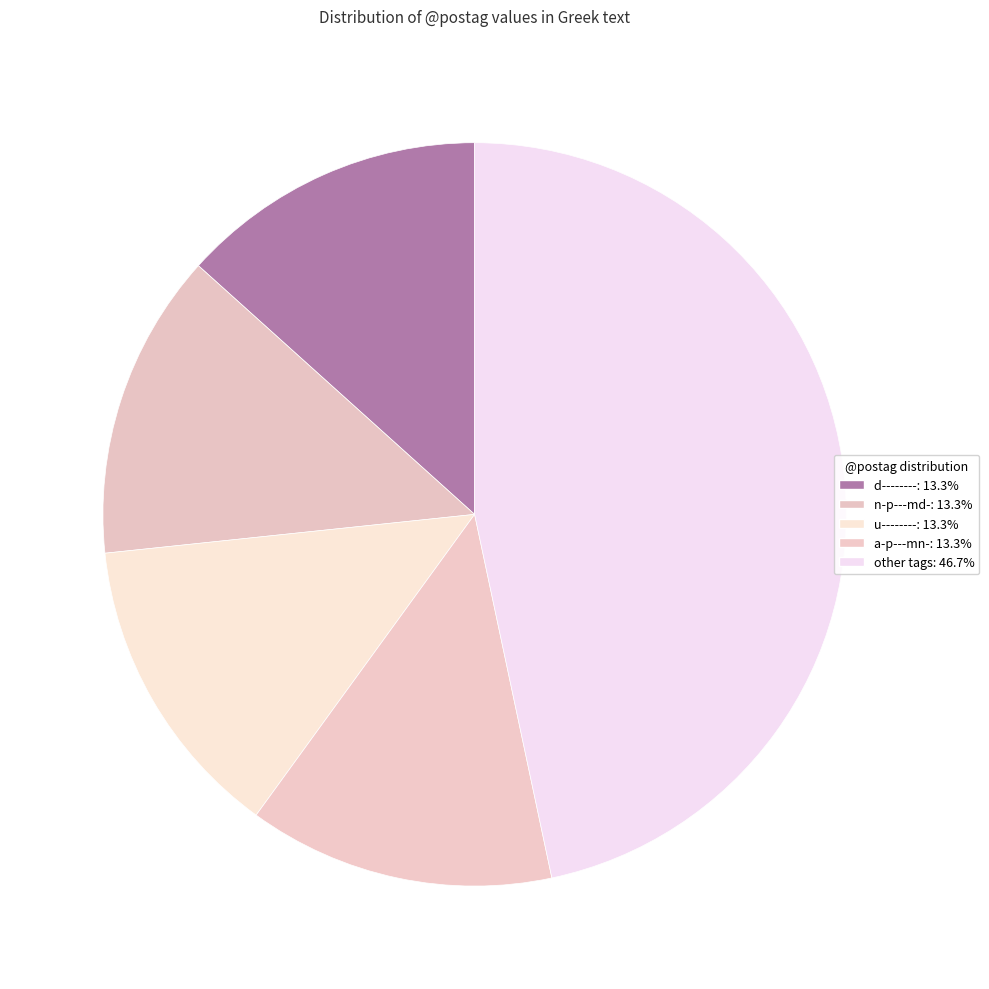

How many slices are in this pie chart?

5